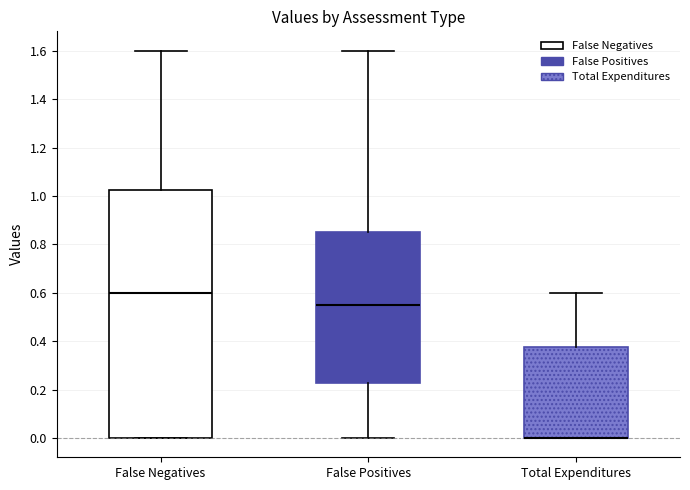

Which box is the tallest, from its lower edge to its upper edge?

False Negatives